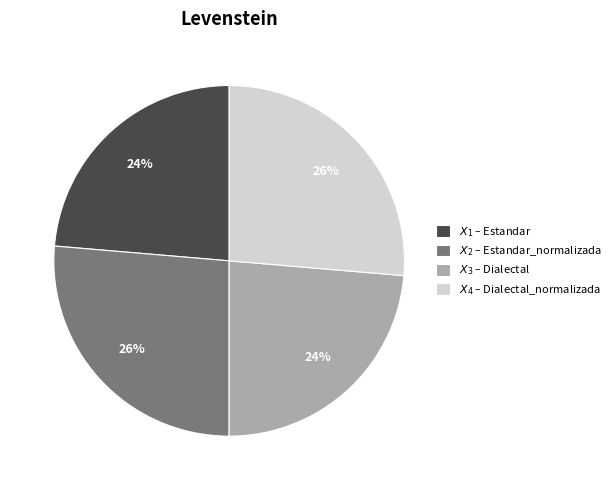

Does any single category account for the majority?

No